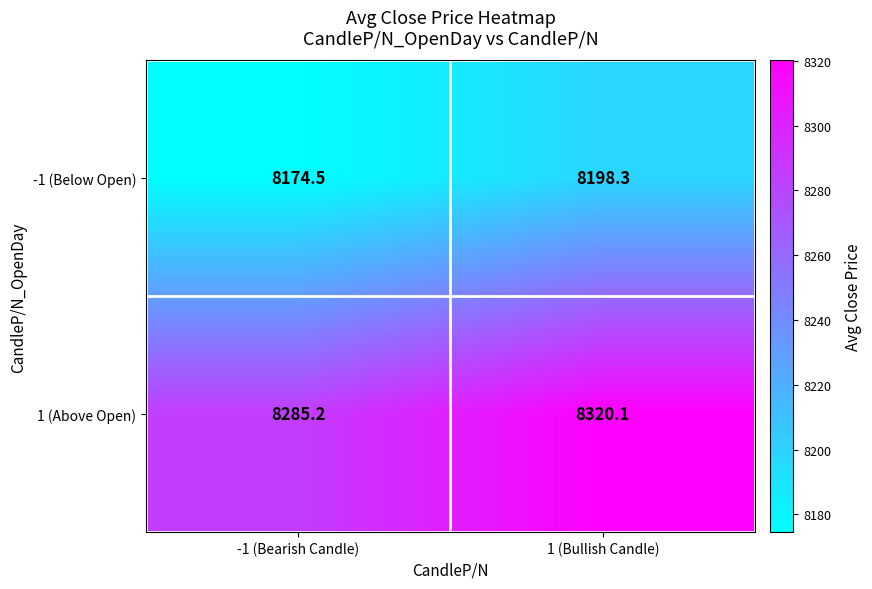

At which label does 1 (Above Open) reach its peak?

1 (Bullish Candle)